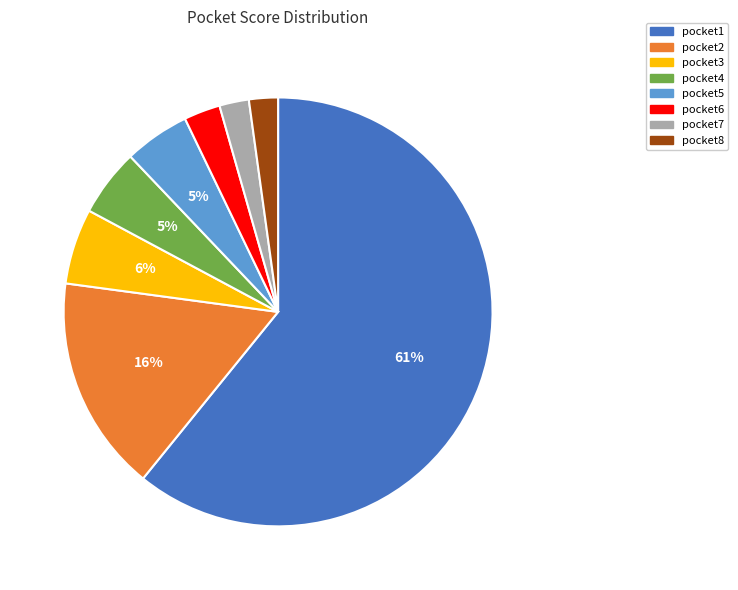

Which slice represents more than half of the pie?

pocket1